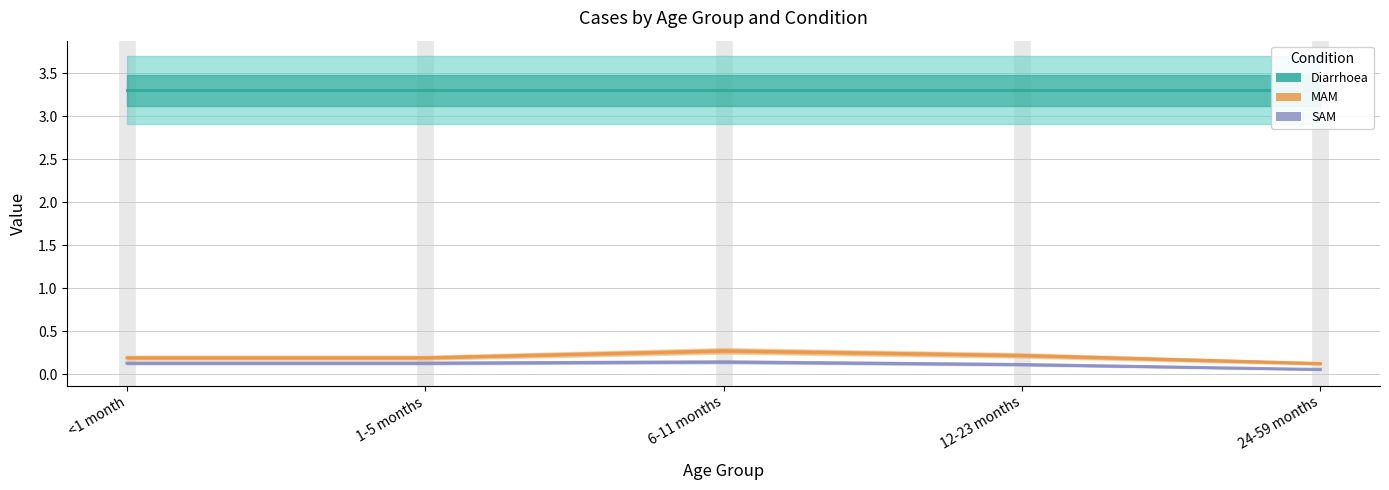

What is the difference between the SAM values at 24-59 months and 12-23 months?

0.1